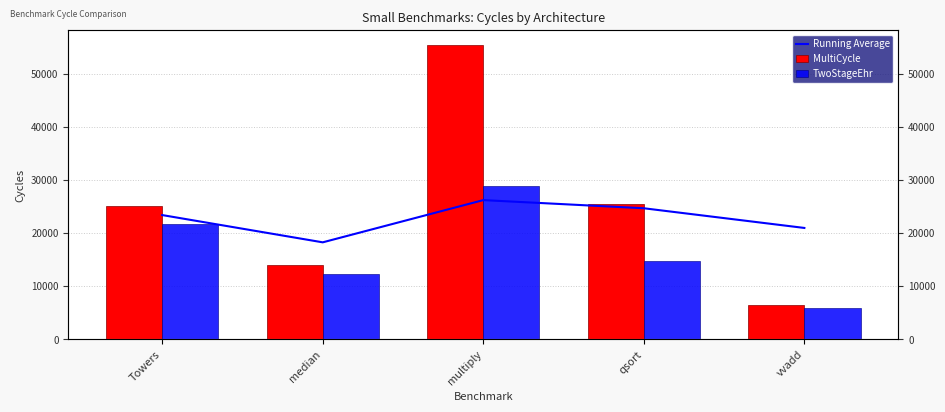

Reading left to right, list all the values displayed in this chart.

Running Average: 23381.0	18243.0	26200.2	24662.6	20954.2
MultiCycle: 25113.0	13887.0	55417.0	25382.0	6446.0
TwoStageEhr: 21649.0	12323.0	28812.0	14718.0	5795.0